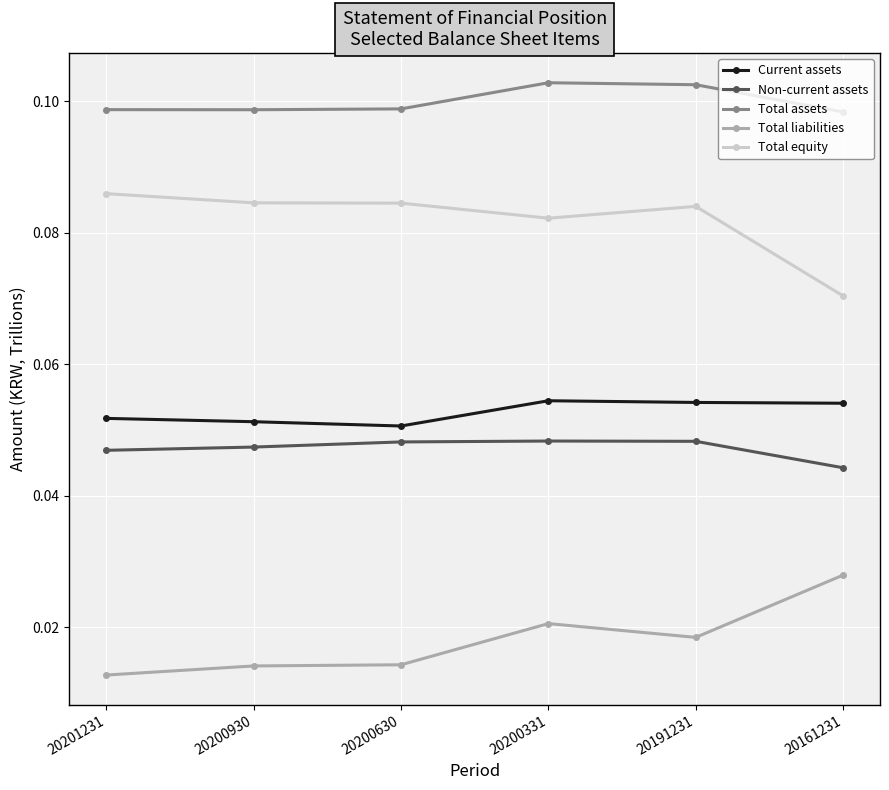

The value of Non-current assets at 20200930 is 0.1. True or false?

False